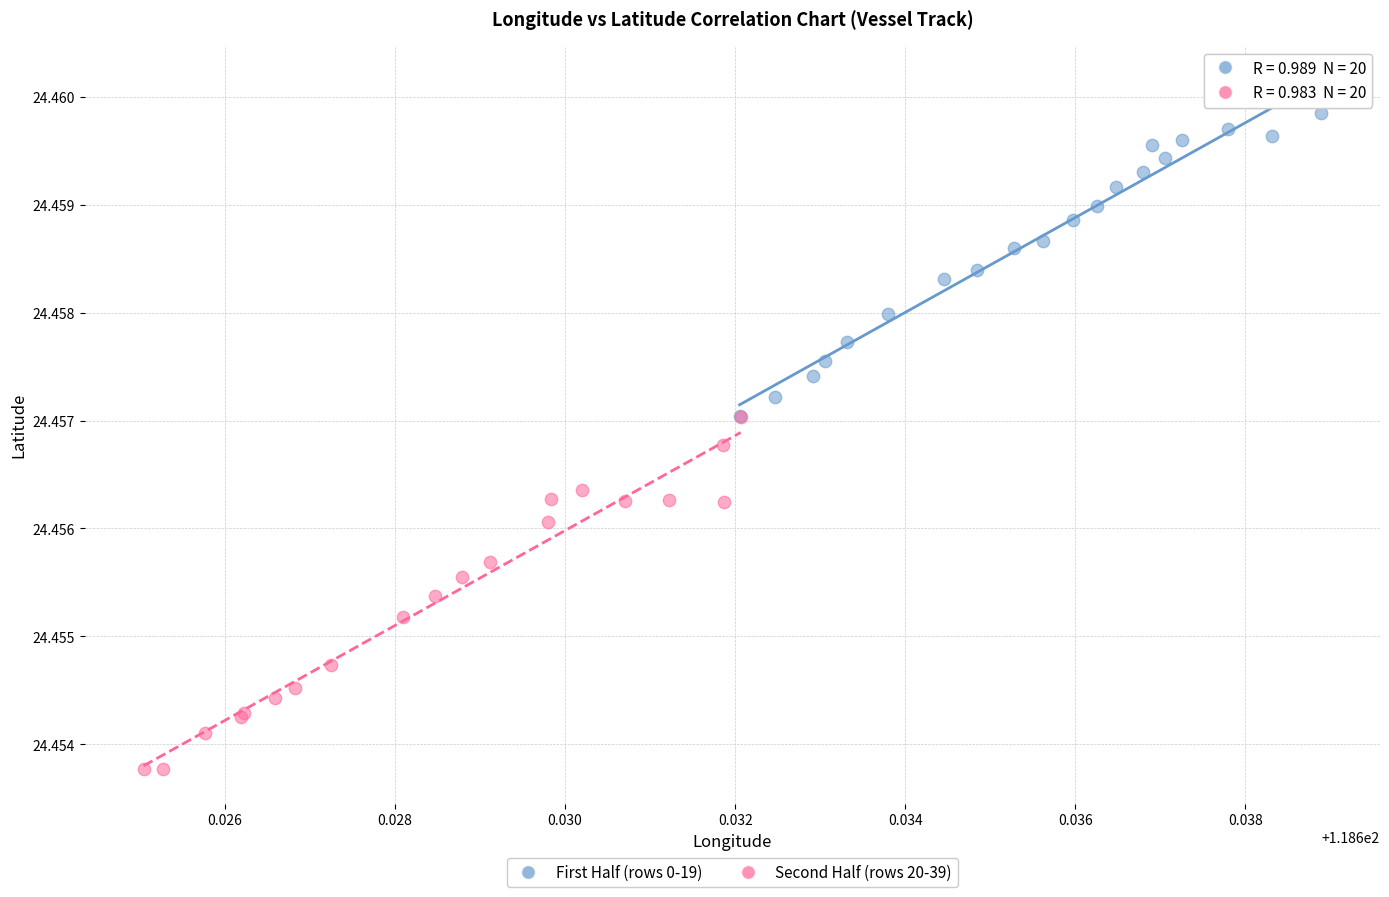

Which series reaches the maximum Y coordinate?

First Half (rows 0-19)